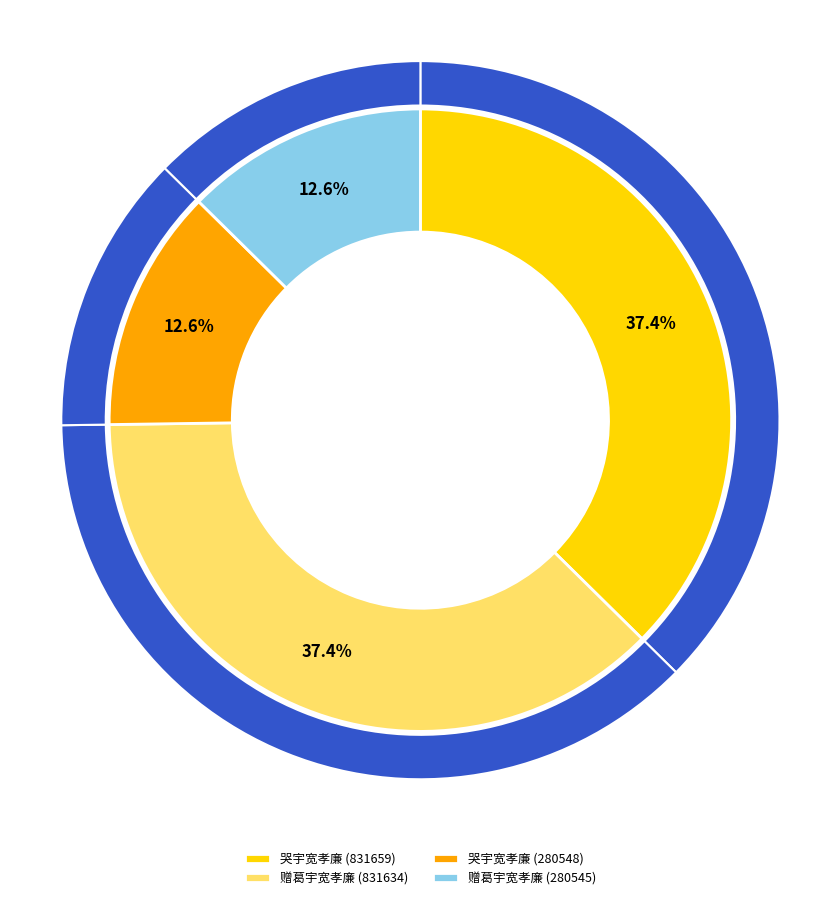

Count the number of slices in the pie.

4